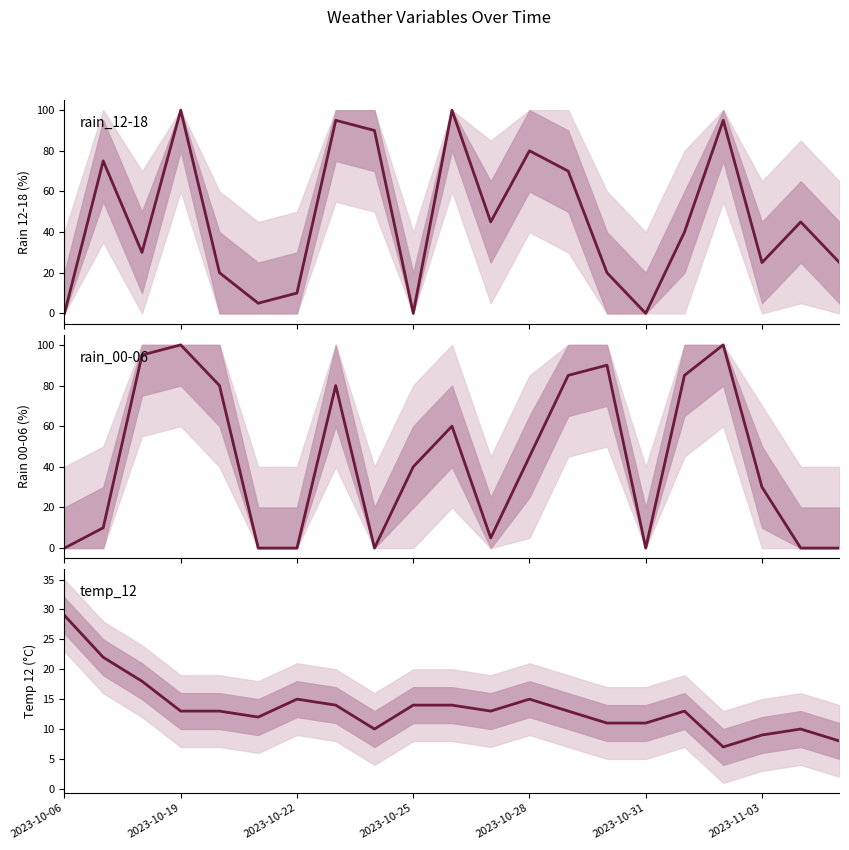

What is the approximate value of rain_00-06 at 2023-10-28, to the nearest 50?

50